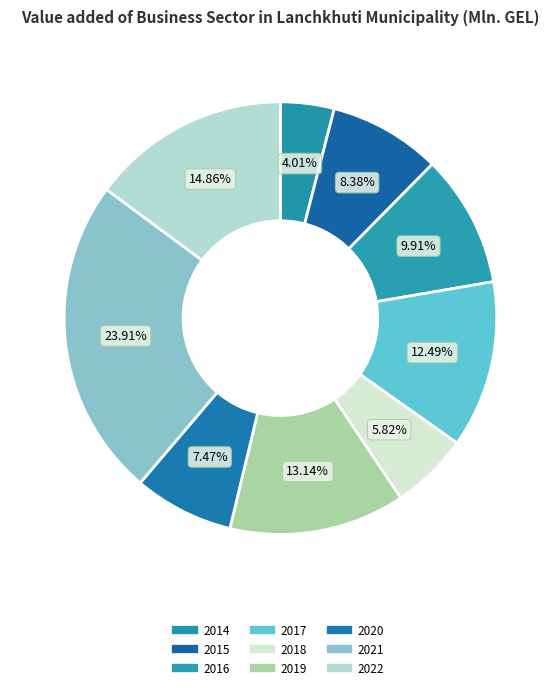

How many segments does this pie chart have?

9